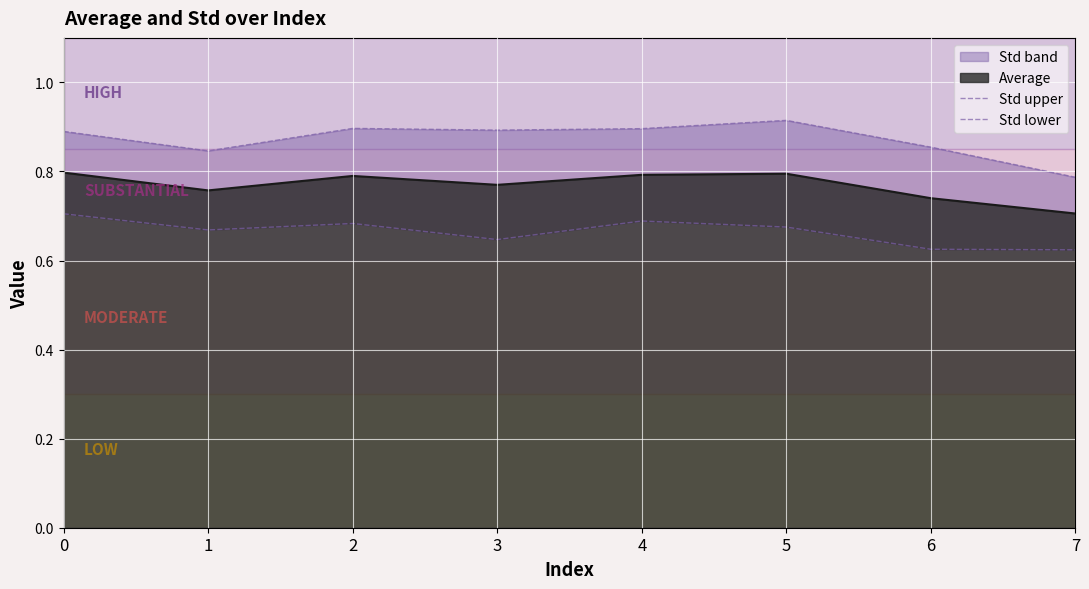

True or false: Std lower and Std upper intersect in this chart.

False